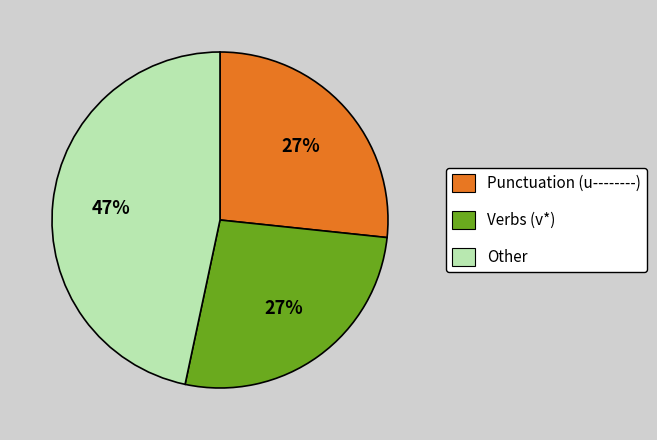

True or false: Verbs (v*) accounts for 21% of the total.

False